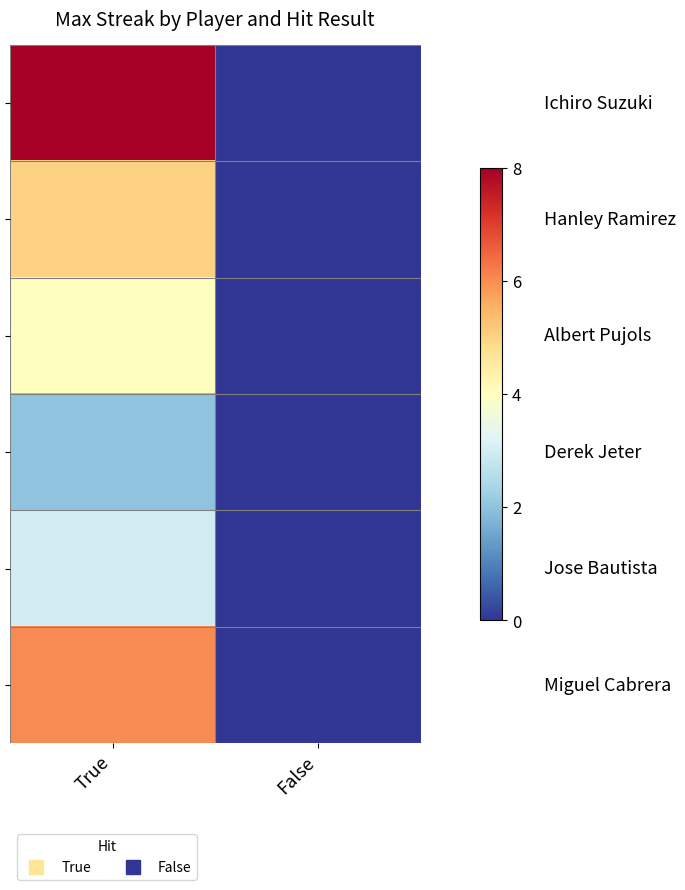

Which label corresponds to the smallest value in the chart?

False